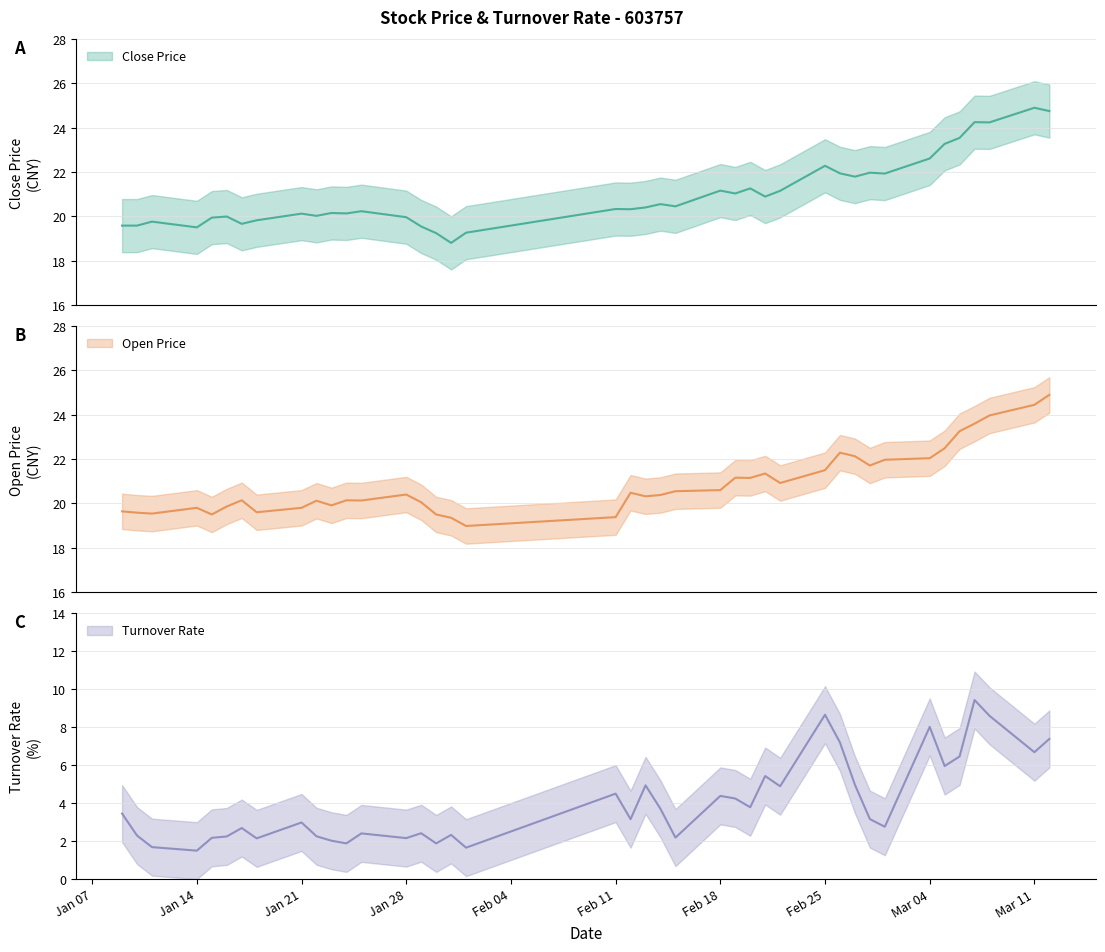

What is the difference between the second highest and minimum values in the Close Price series?

5.9